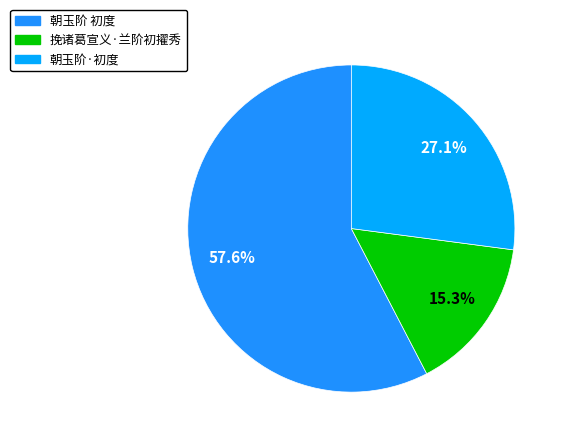

What is the smallest slice in the pie chart?

挽诸葛宣义·兰阶初擢秀